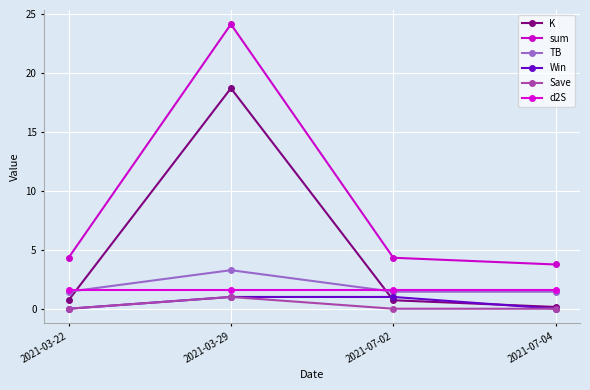

Does the chart display data point markers on the line(s)?

Yes